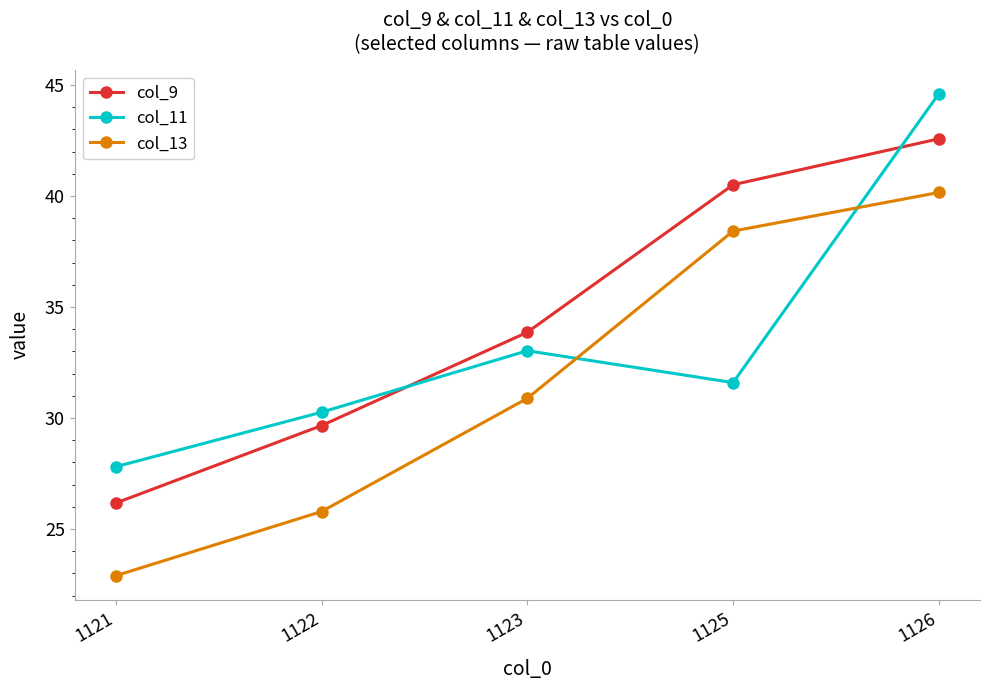

Which series has the largest range (max minus min)?

col_13